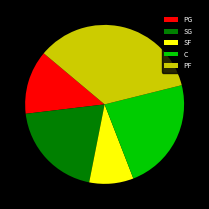

Rank the categories by value from lowest to highest.

SF, PG, SG, C, PF